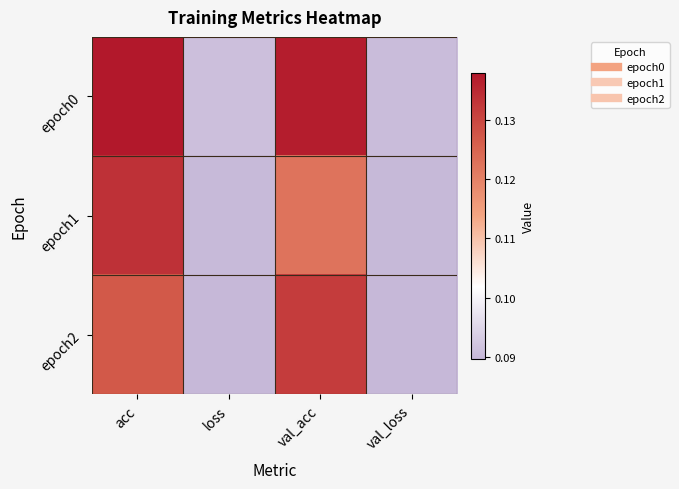

What is the greatest value displayed?

0.1